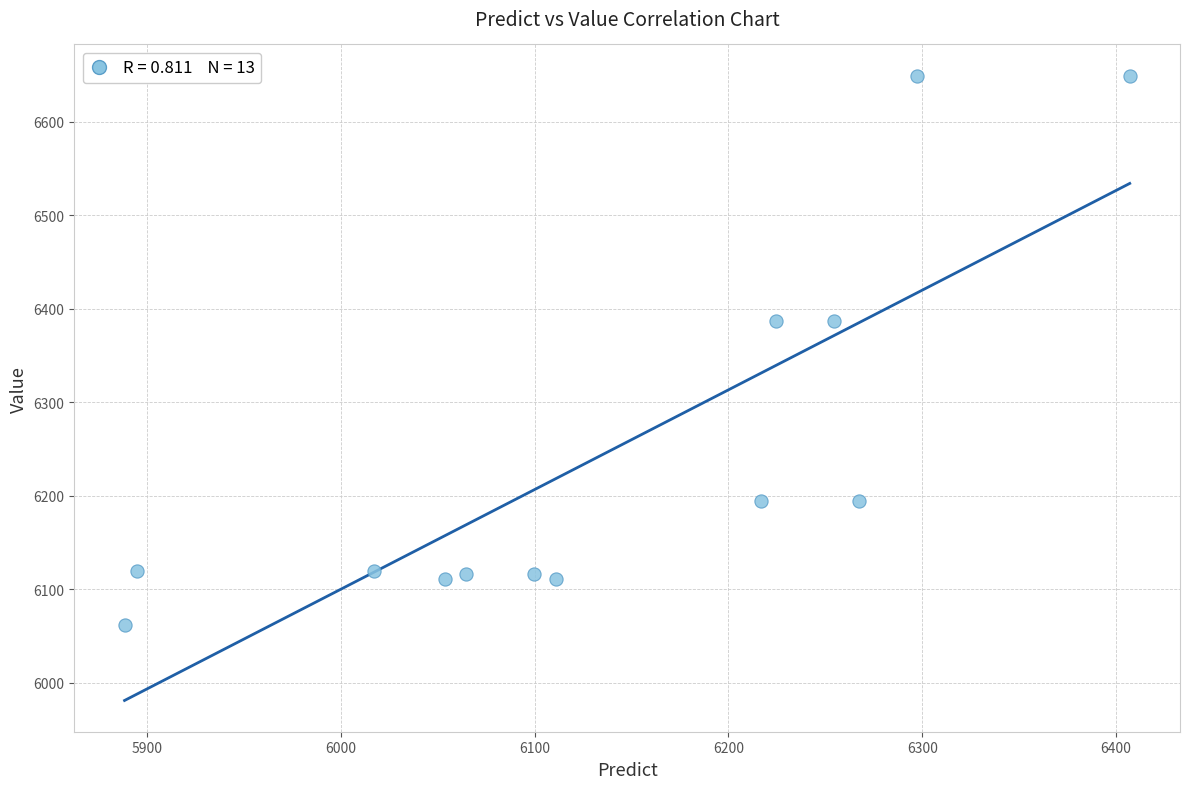

What is the range of Y values (max minus min)?

587.2